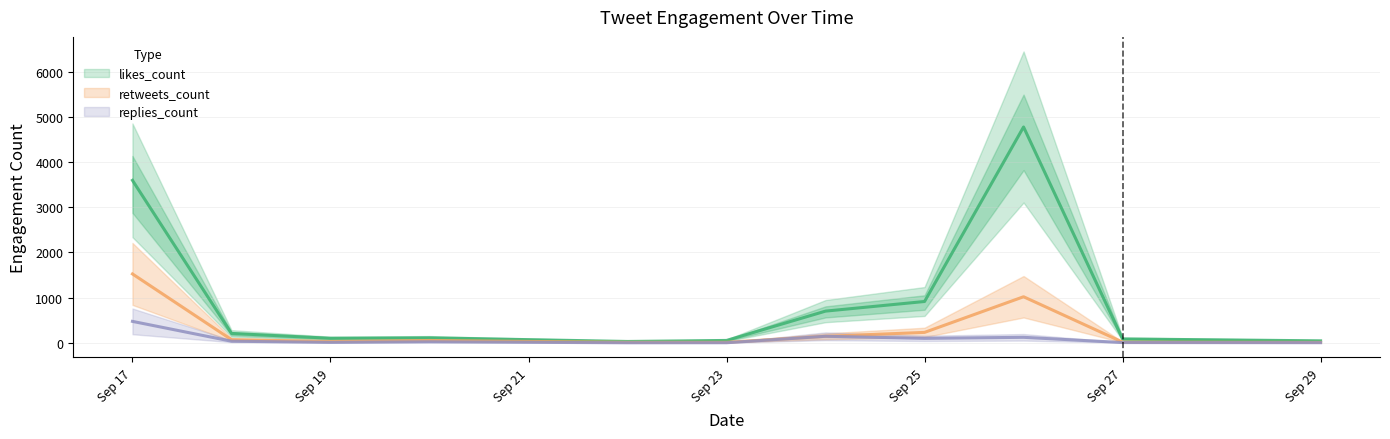

At which category does likes_count reach its first local peak?

2019-09-20